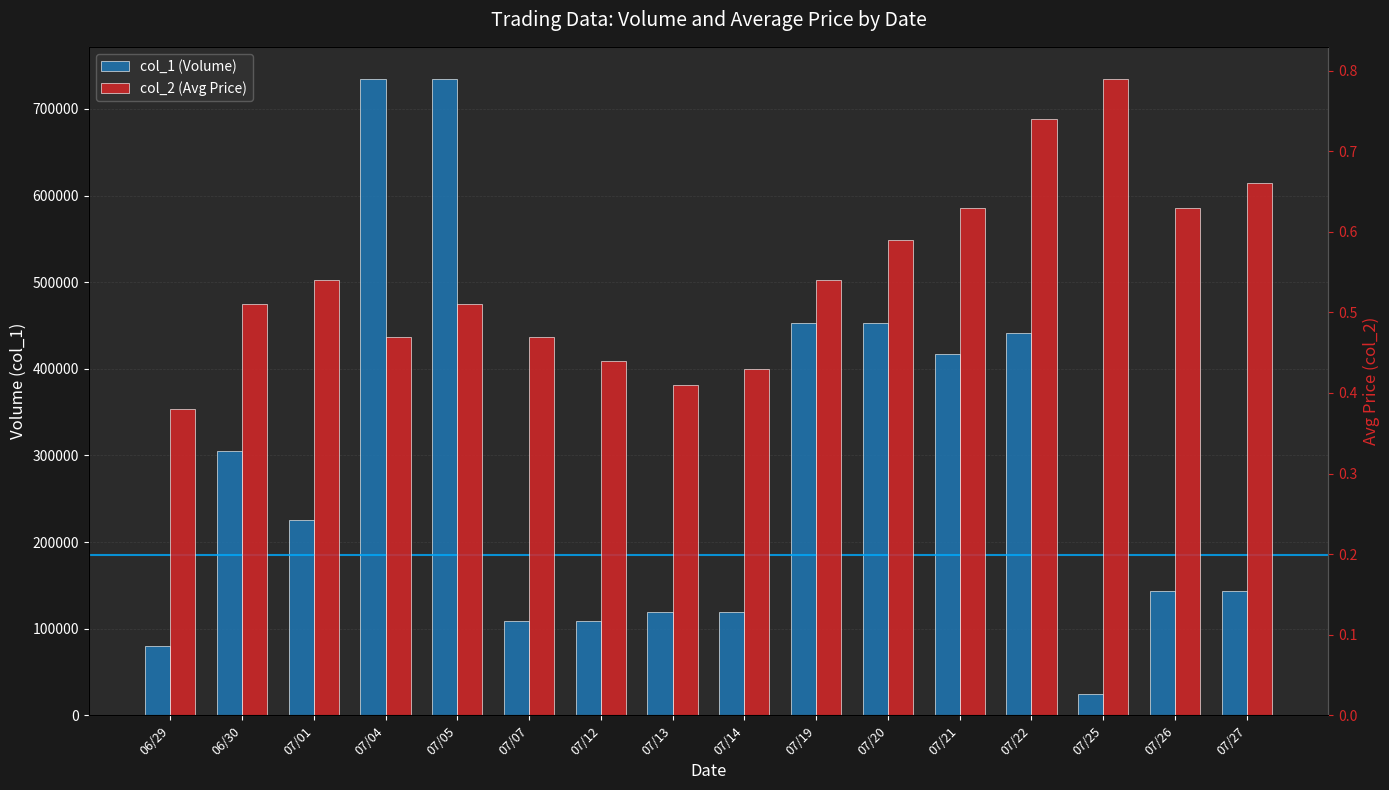

Reading left to right, list all the values displayed in this chart.

col_1 (Volume): 80000.0	305000.0	225000.0	735000.0	735000.0	109000.0	109000.0	119000.0	119000.0	453000.0	453000.0	417000.0	441000.0	24000.0	144000.0	144000.0
col_2 (Avg Price): 0.4	0.5	0.5	0.5	0.5	0.5	0.4	0.4	0.4	0.5	0.6	0.6	0.7	0.8	0.6	0.7